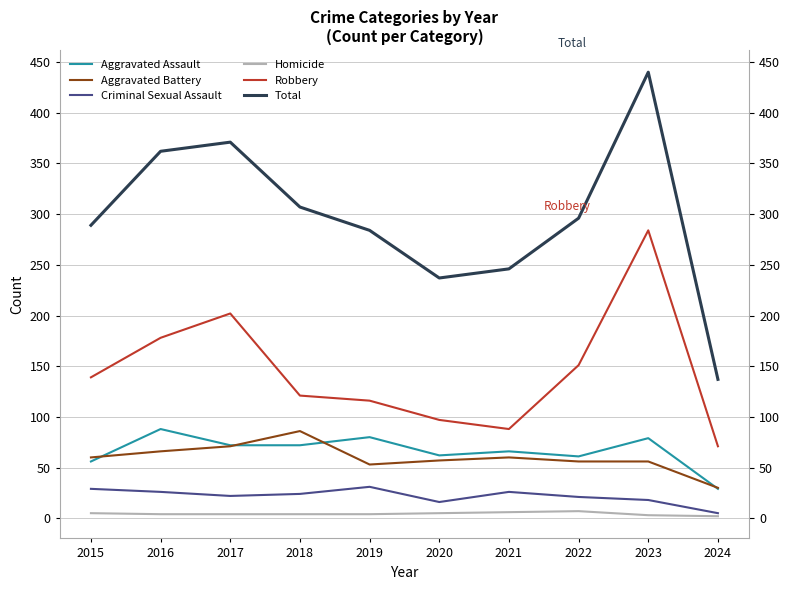

At which label does Criminal Sexual Assault reach its peak?

2019